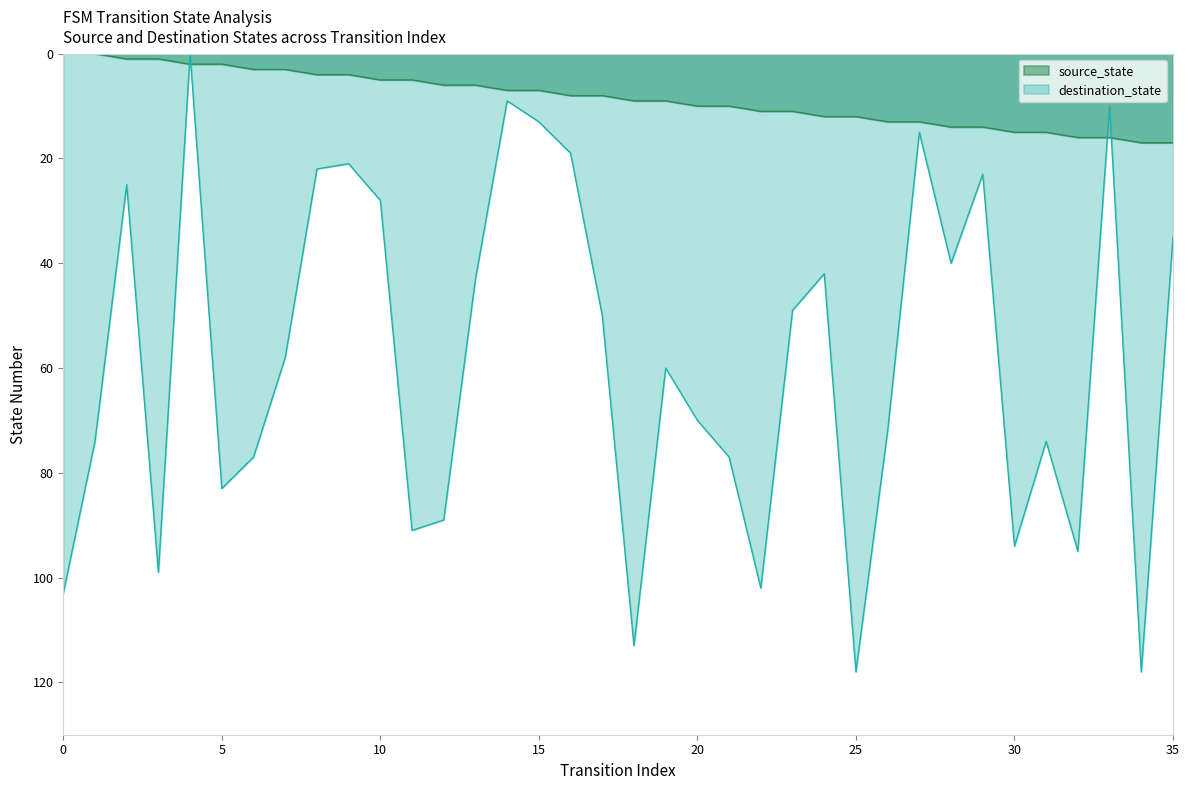

What is the average value of the source_state series?

8